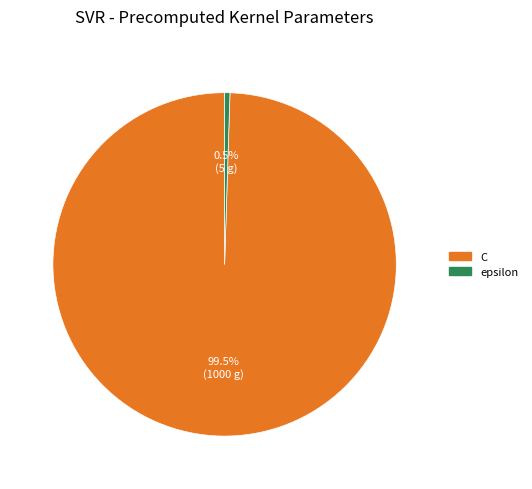

Which slice is the smallest?

epsilon